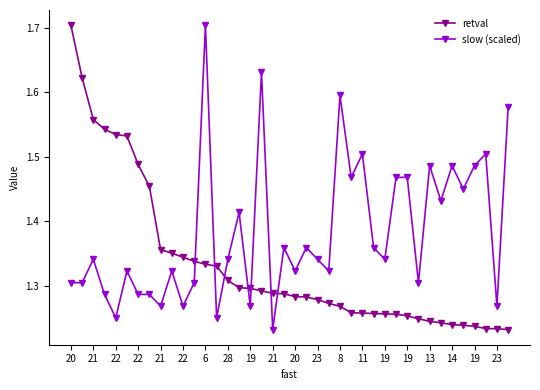

True or false: retval and slow (scaled) cross at least once.

True